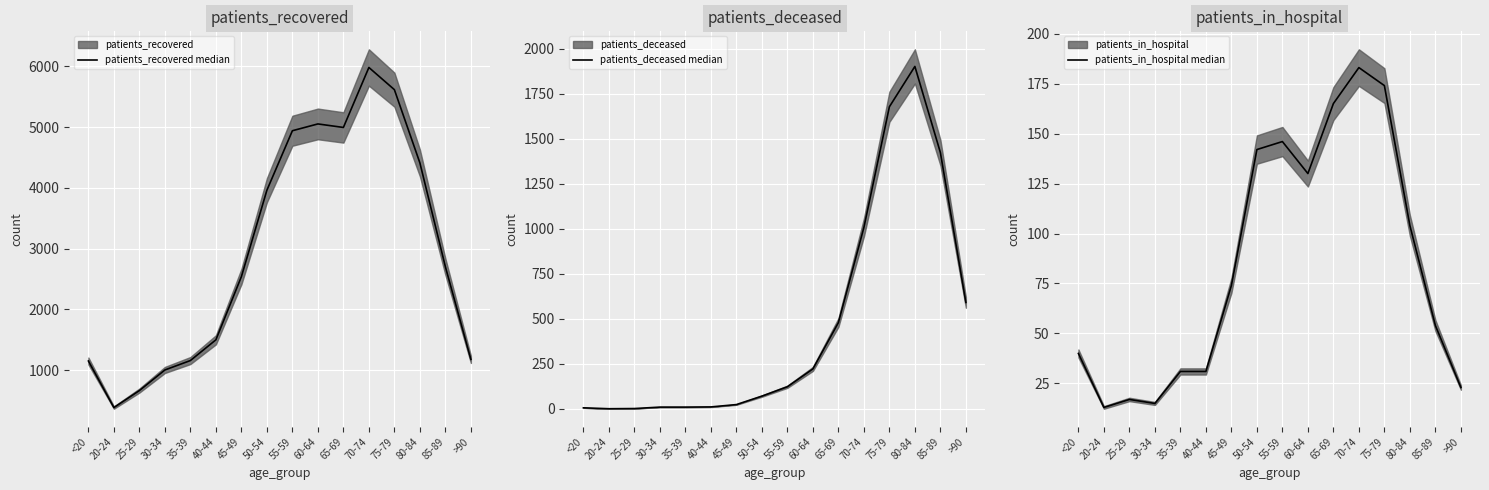

What is the minimum value shown in the chart?

1